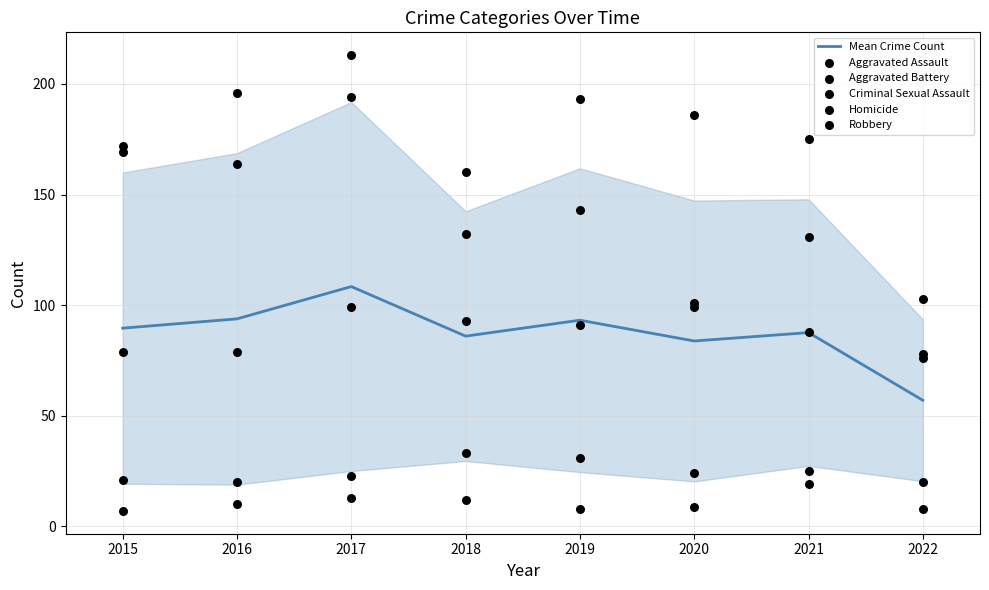

Which series has the largest total across all categories?

Aggravated Battery